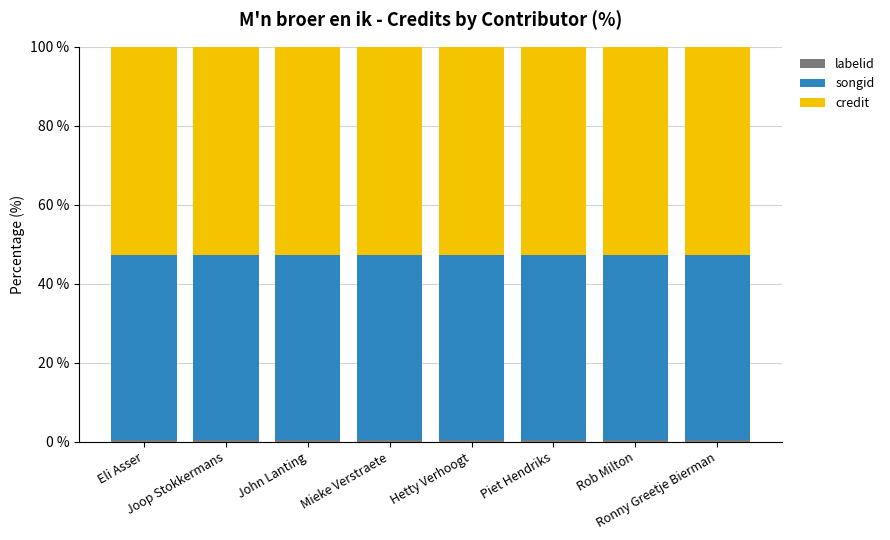

What is the label of the 5th bar from the left?

Hetty Verhoogt